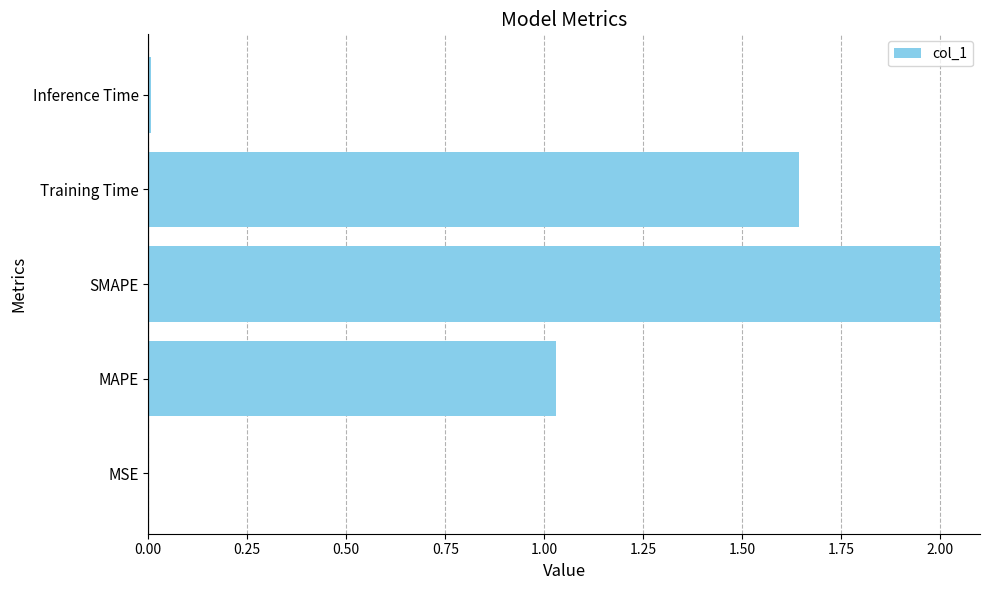

Count the number of categories in the chart.

5